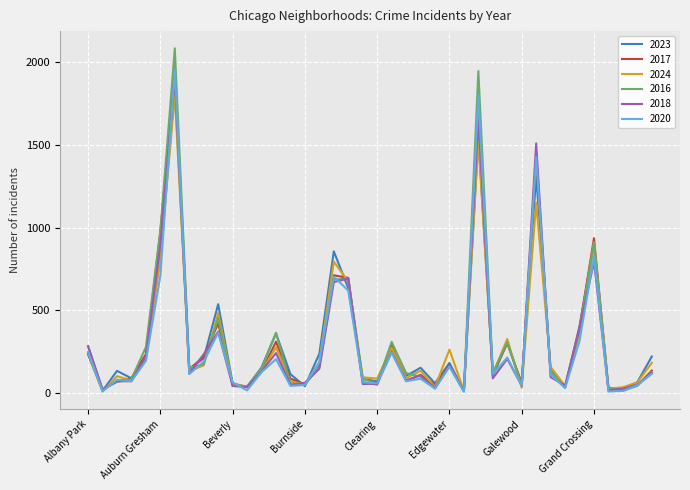

What is the maximum value for 2016?

2086